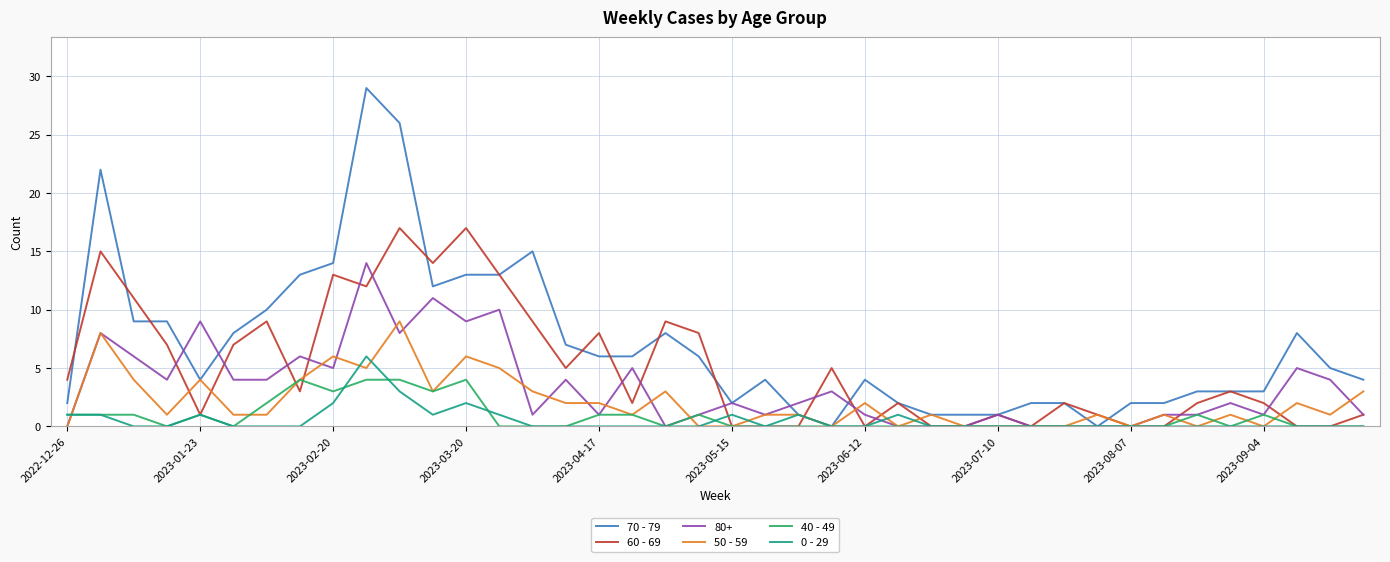

What is the highest value of the 80+ series?

14